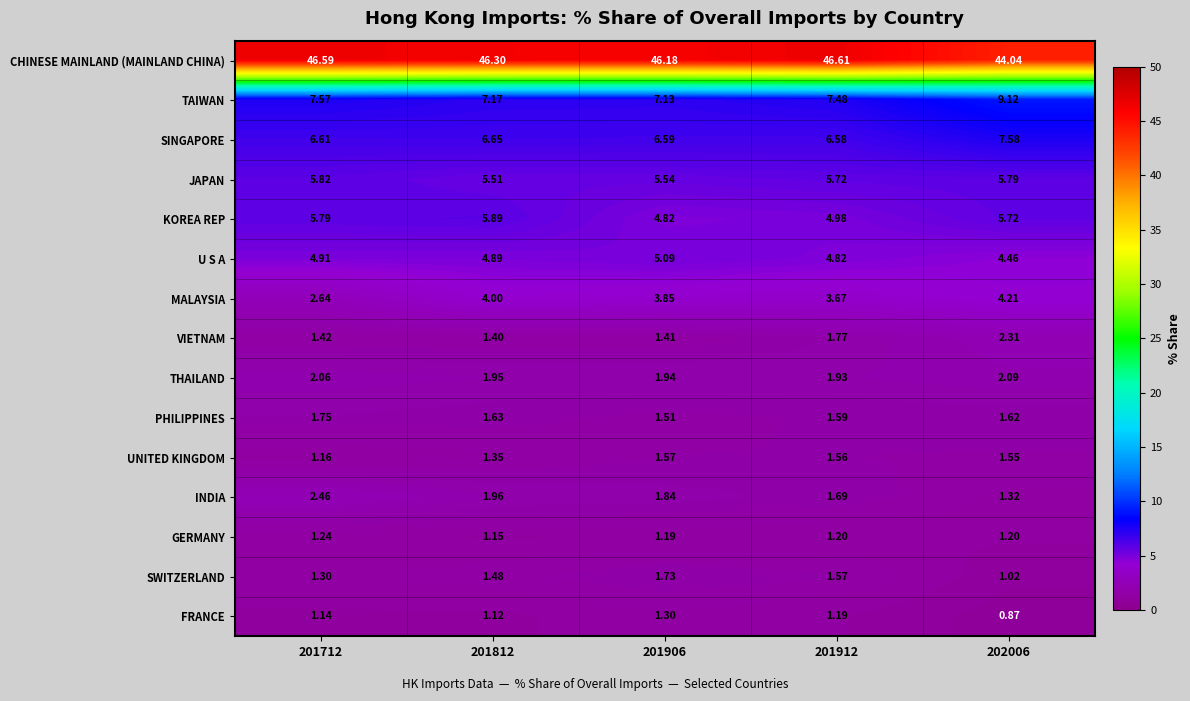

Which series has the widest spread of values?

CHINESE MAINLAND (MAINLAND CHINA)